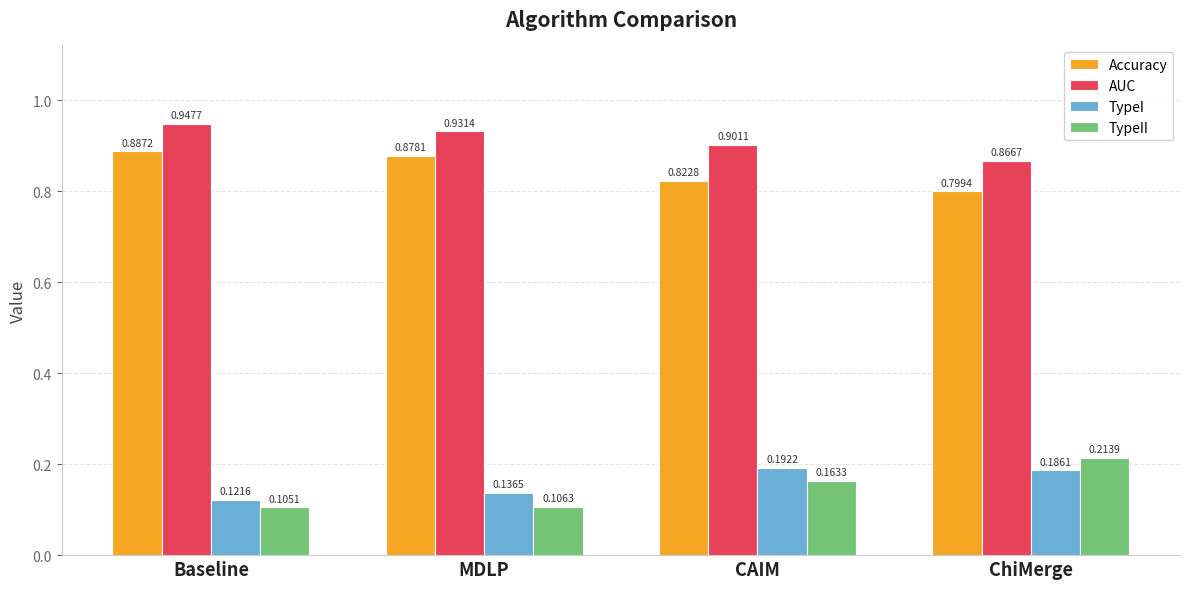

Where is AUC nearest to the value 0?

ChiMerge